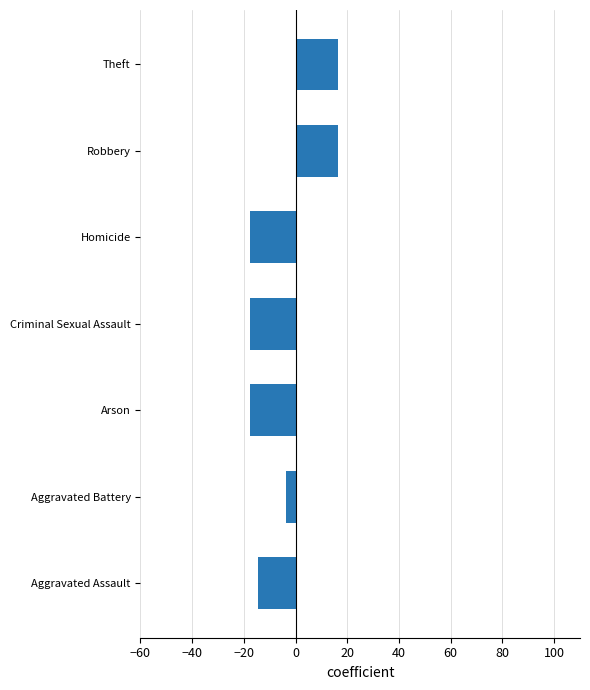

What is the sum of all values?

-38.2